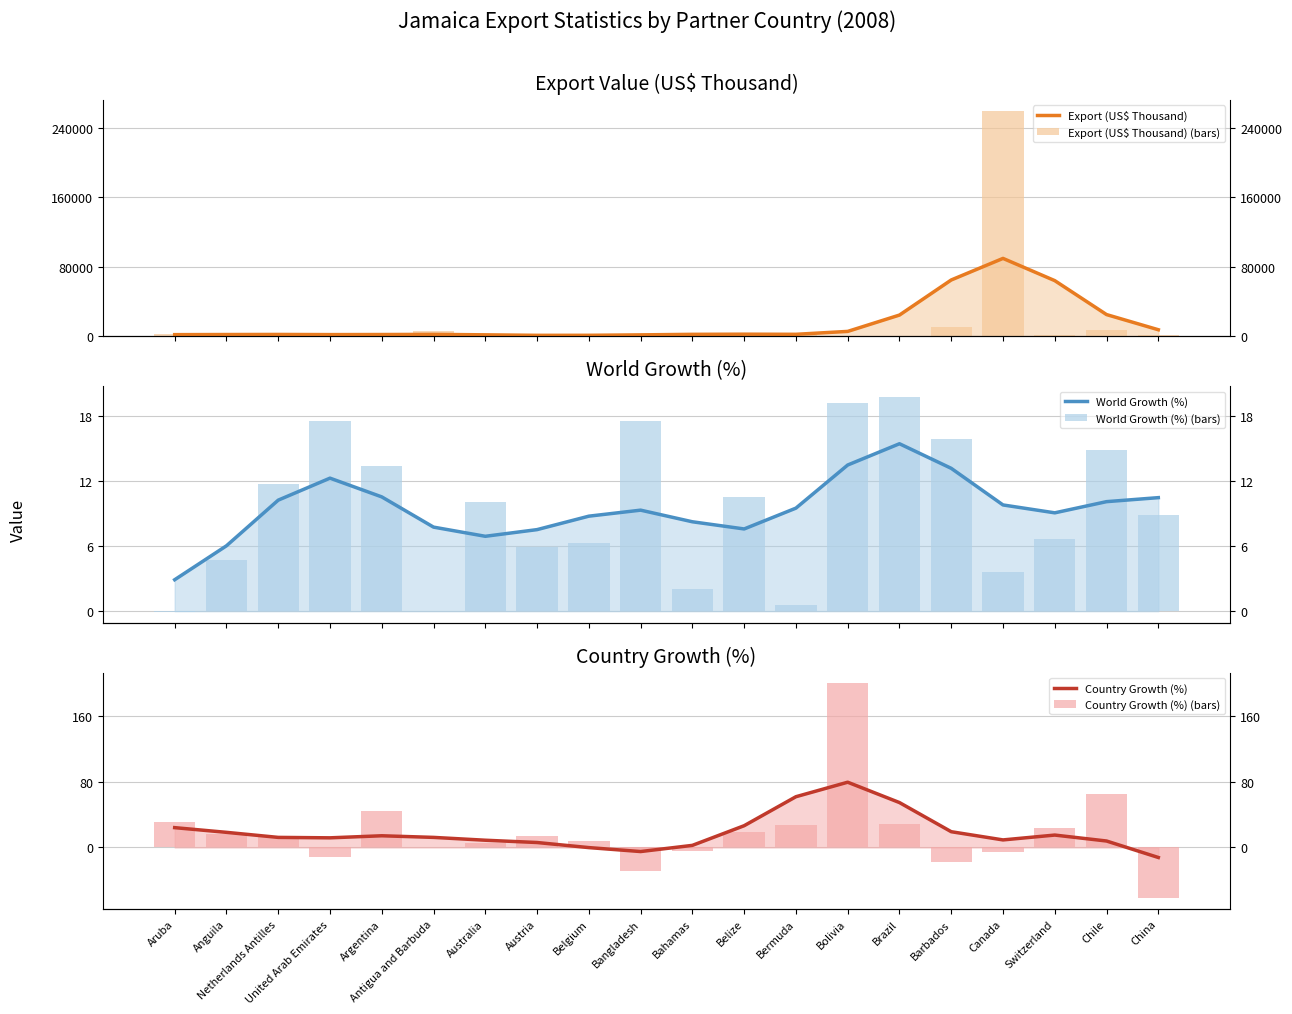

How many data points does each series have?

20